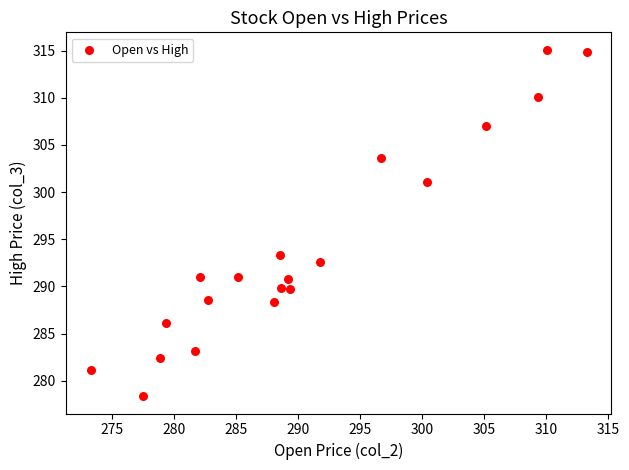

What is the range of X values (max minus min)?

40.0